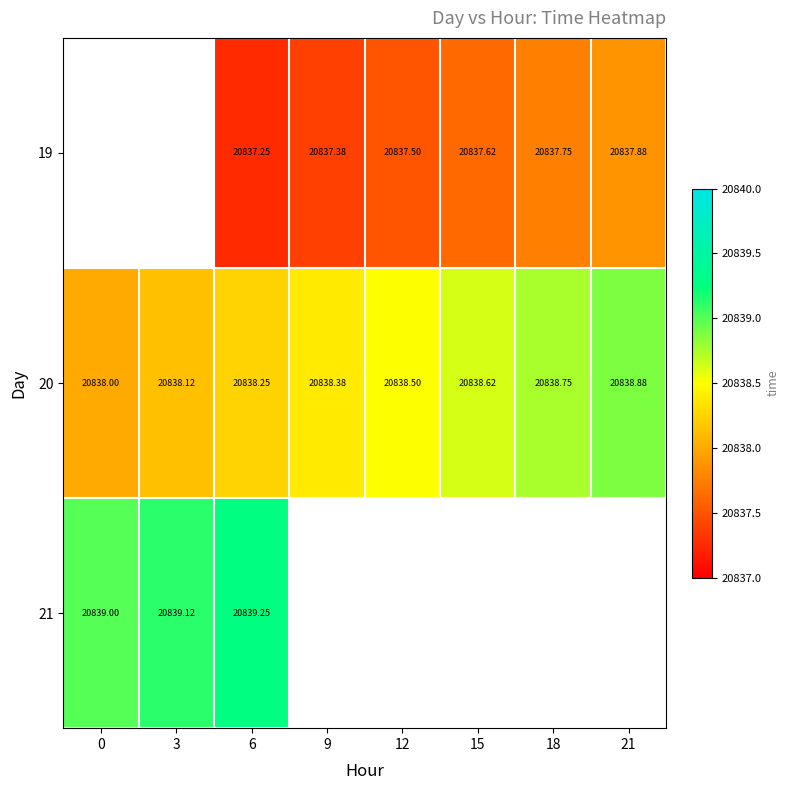

What value does the 20 series have at 15?

20838.6